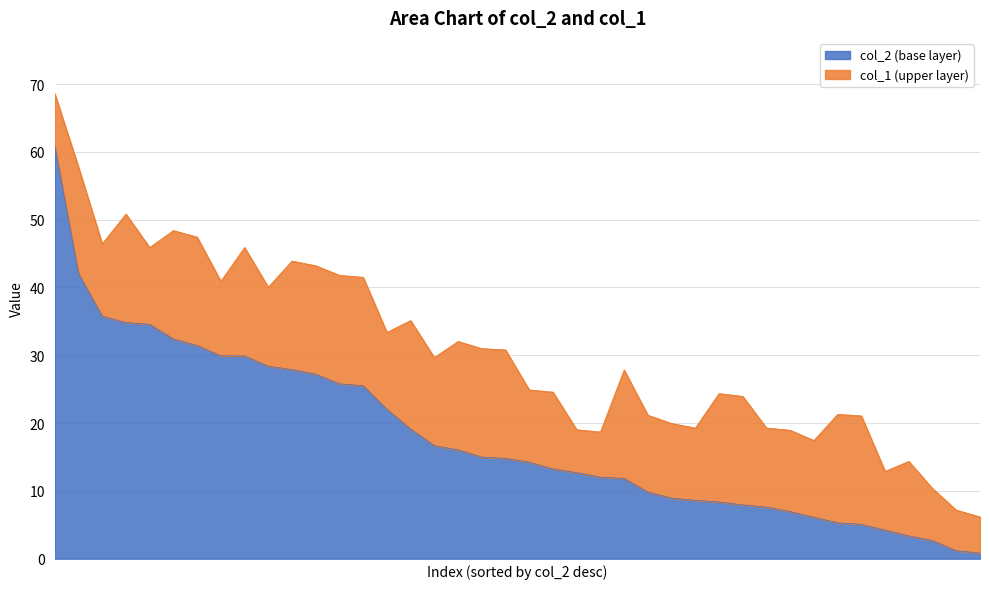

What is the maximum value for col_2 (base layer)?

60.9